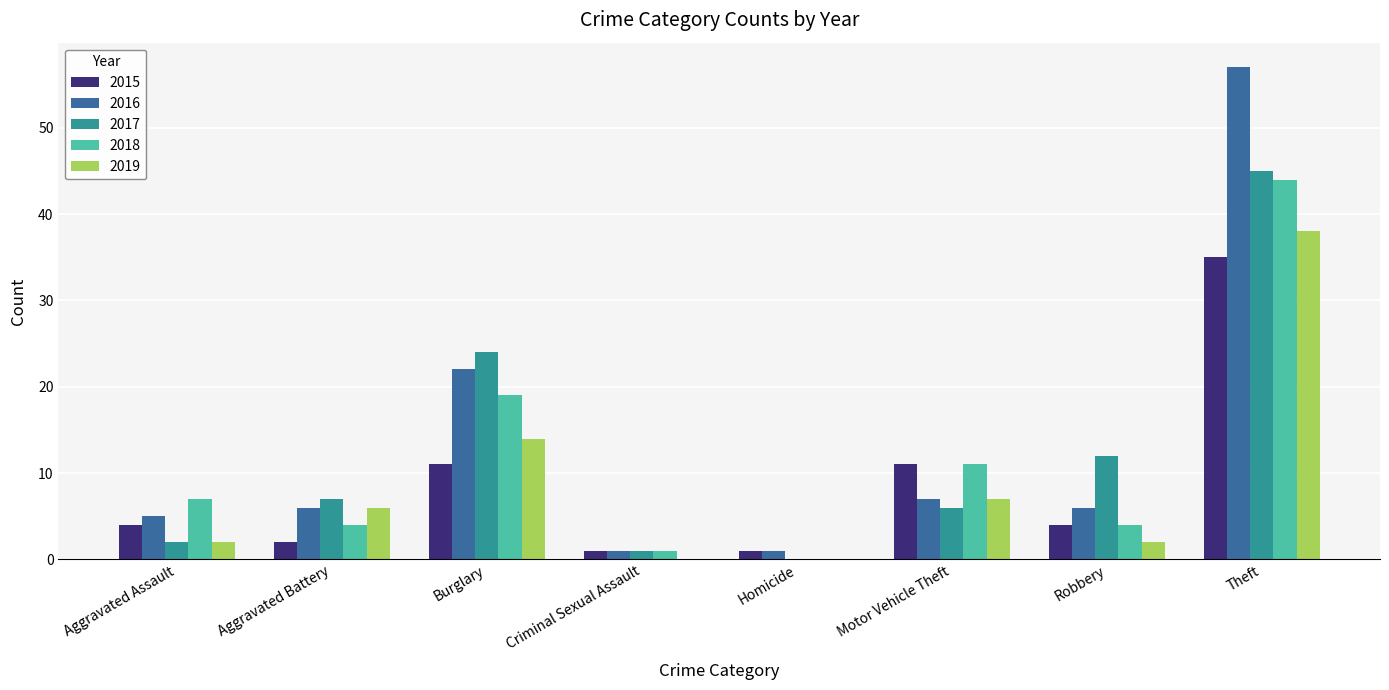

The 2018 series shows 4 at Aggravated Battery. True or false?

True